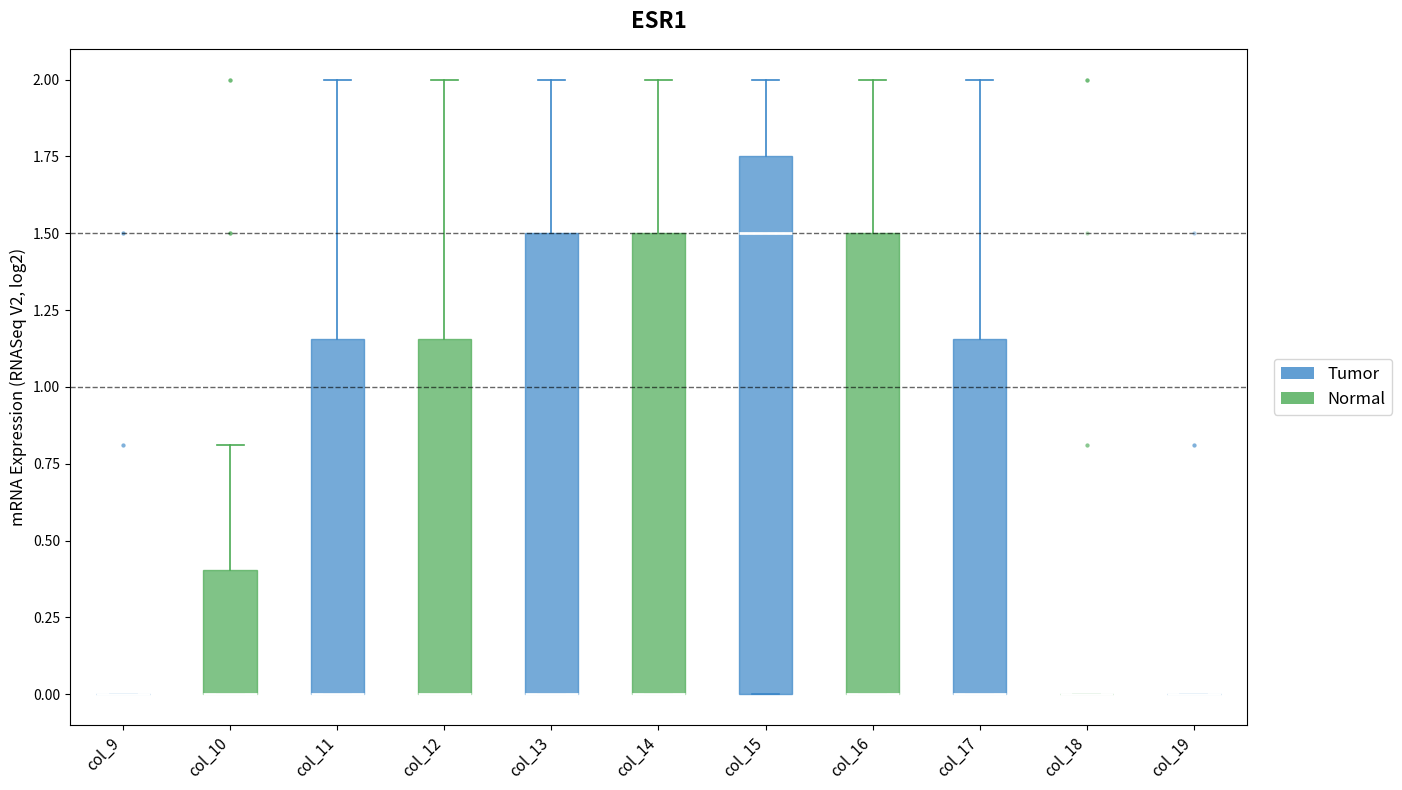

Which box is the tallest, from its lower edge to its upper edge?

col_15